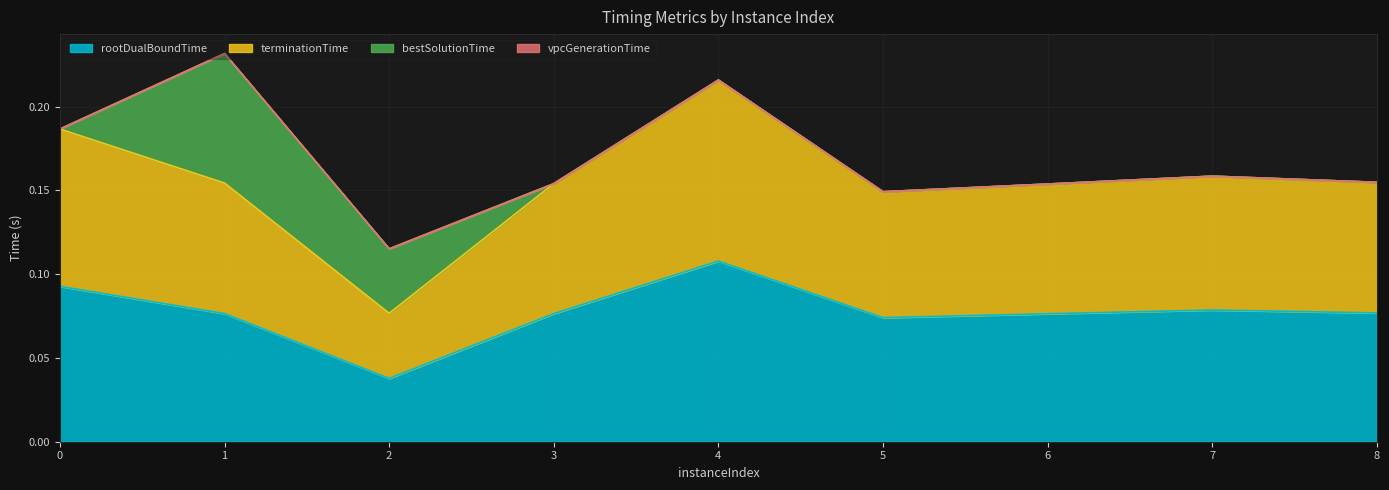

Rank the categories by terminationTime value from highest to lowest.

4, 0, 7, 8, 1, 3, 6, 5, 2